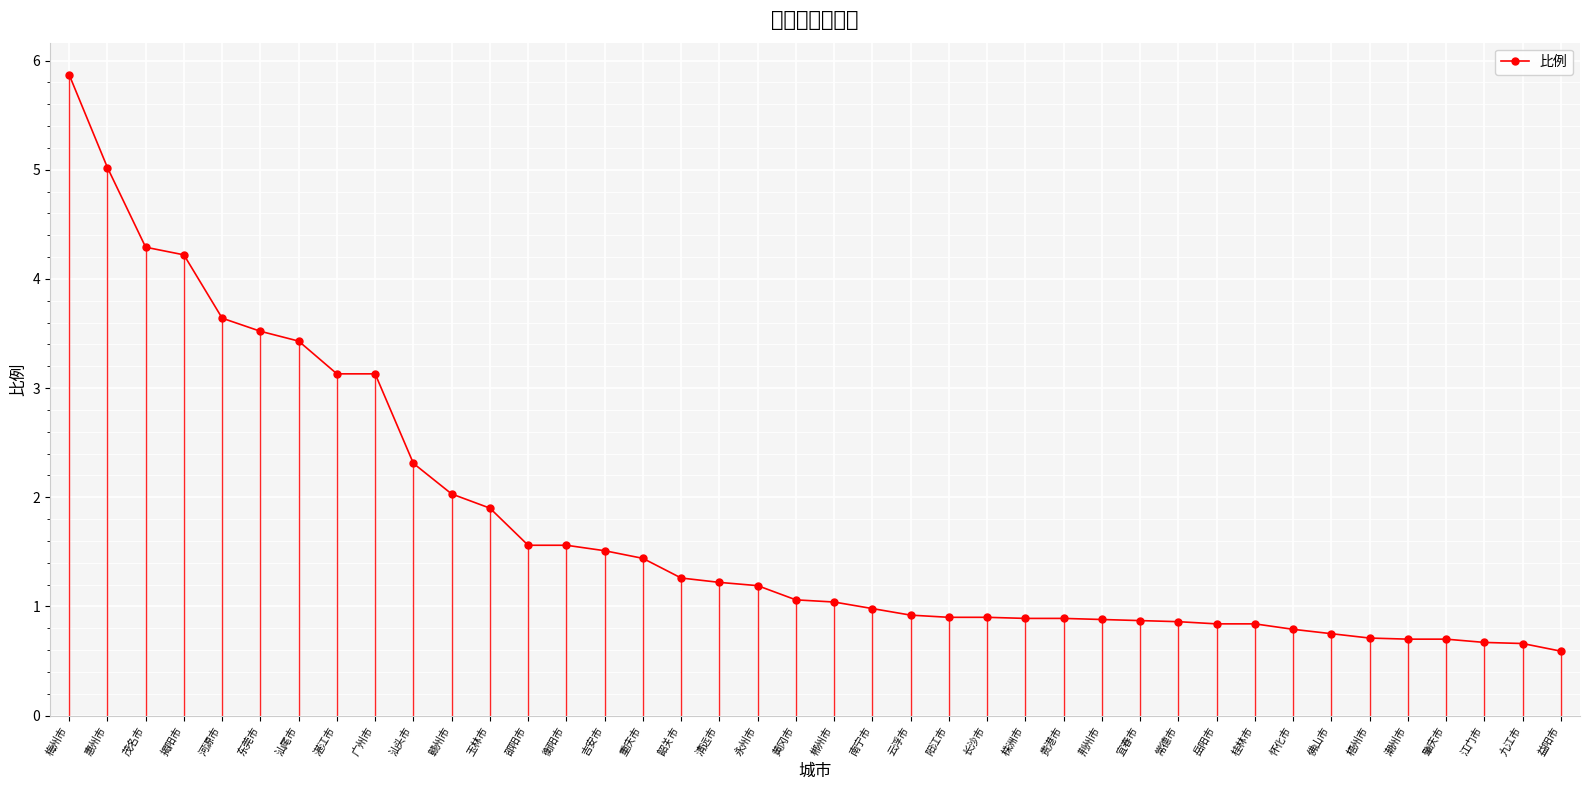

Reading right to left, what are all the values shown in this chart?

益阳市=0.6	九江市=0.7	江门市=0.7	肇庆市=0.7	潮州市=0.7	梧州市=0.7	佛山市=0.8	怀化市=0.8	桂林市=0.8	岳阳市=0.8	常德市=0.9	宜春市=0.9	荆州市=0.9	贵港市=0.9	株洲市=0.9	长沙市=0.9	阳江市=0.9	云浮市=0.9	南宁市=1.0	郴州市=1.0	黄冈市=1.1	永州市=1.2	清远市=1.2	韶关市=1.3	重庆市=1.4	吉安市=1.5	衡阳市=1.6	邵阳市=1.6	玉林市=1.9	赣州市=2.0	汕头市=2.3	广州市=3.1	湛江市=3.1	汕尾市=3.4	东莞市=3.5	河源市=3.6	揭阳市=4.2	茂名市=4.3	惠州市=5.0	梅州市=5.9